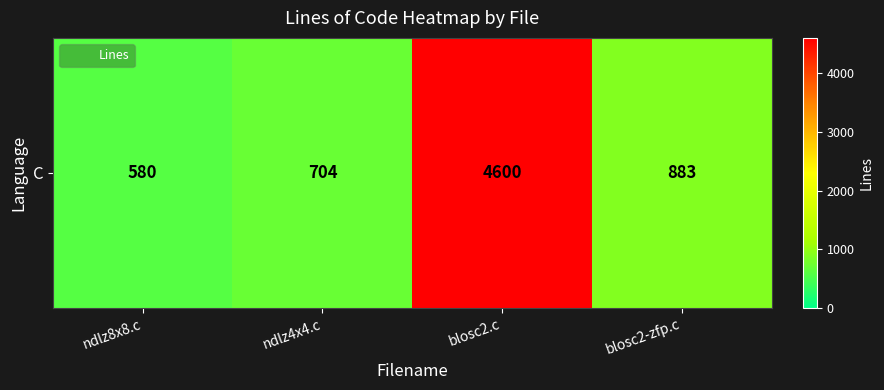

Which has a higher value, blosc2.c or ndlz8x8.c?

blosc2.c